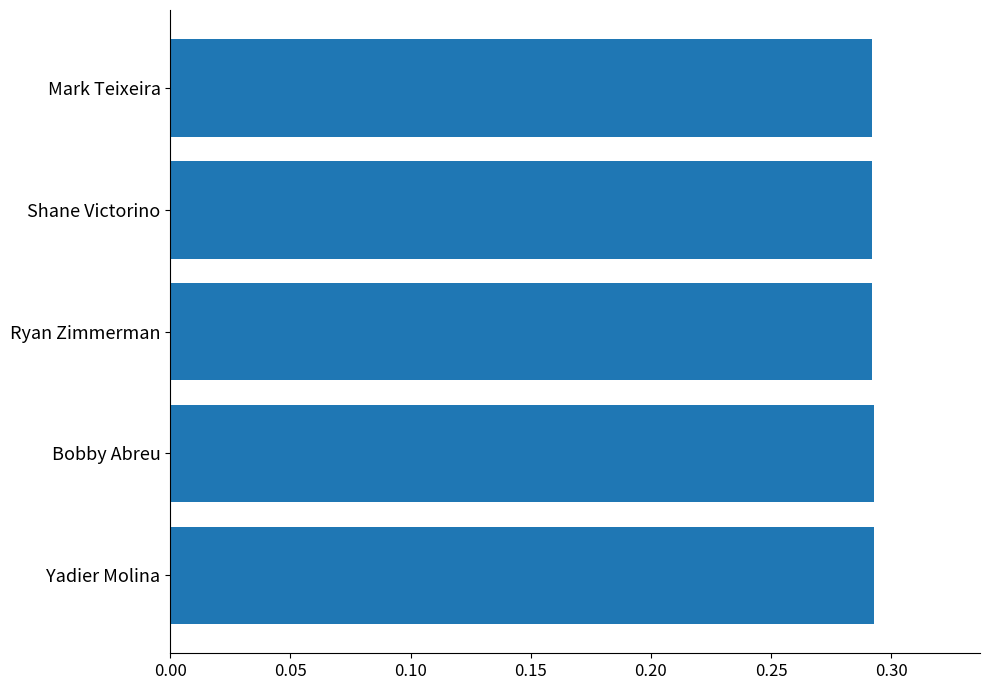

True or false: the data shows 0.2 at Yadier Molina.

False